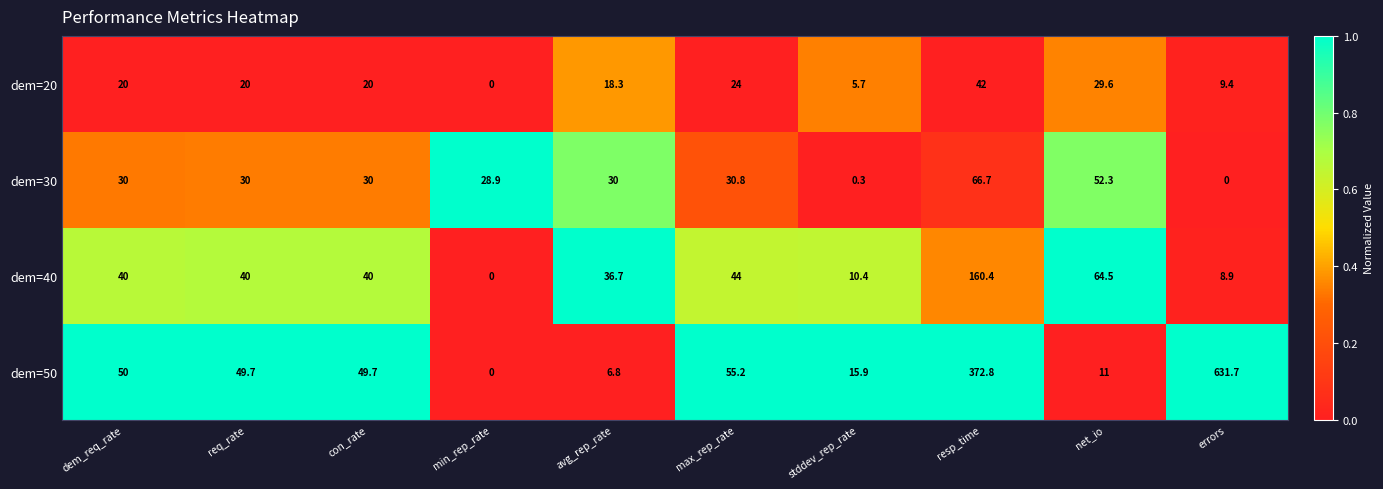

At how many categories does at least one series exceed 0?

10